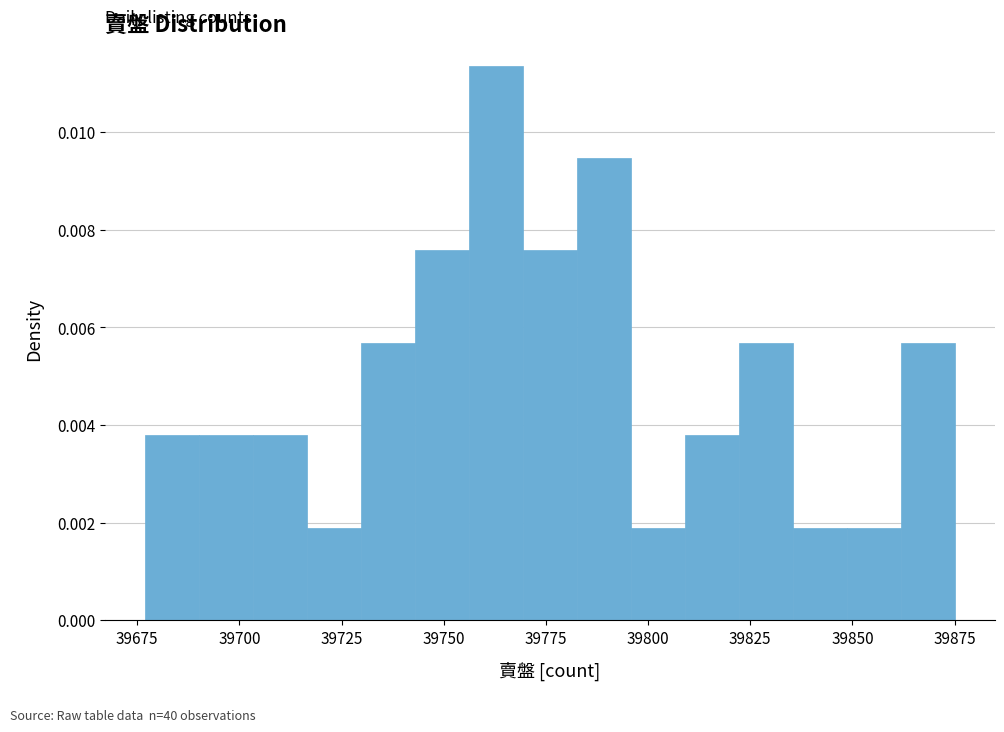

Read against the x-axis, roughly where is the centre of the tallest bar?

39765